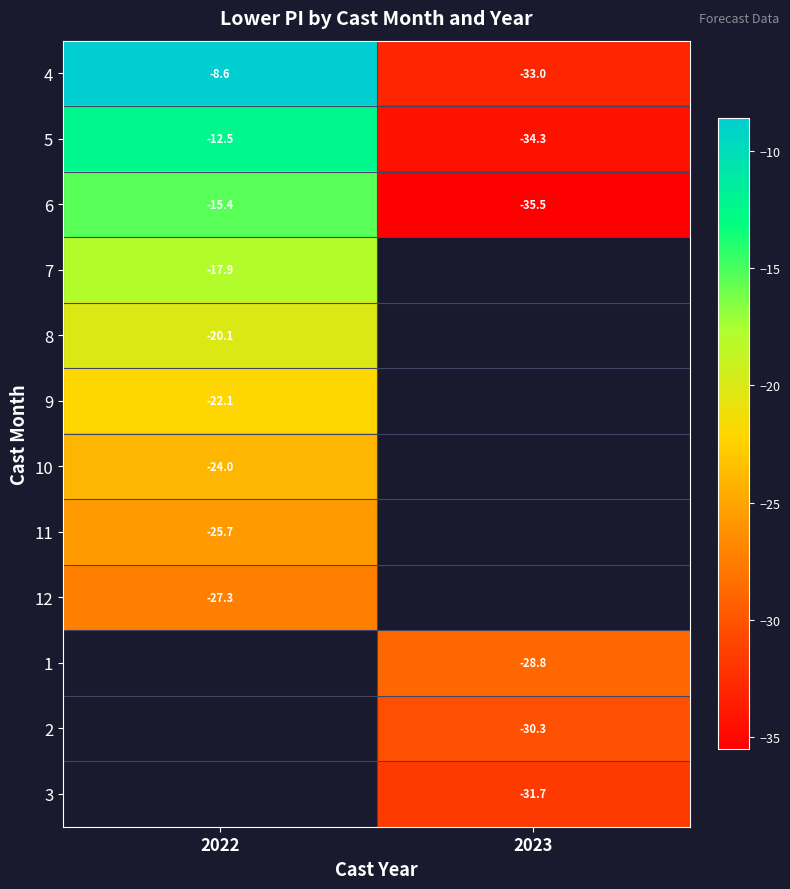

True or false: 1 has a value of -47.0 at 2023.

False